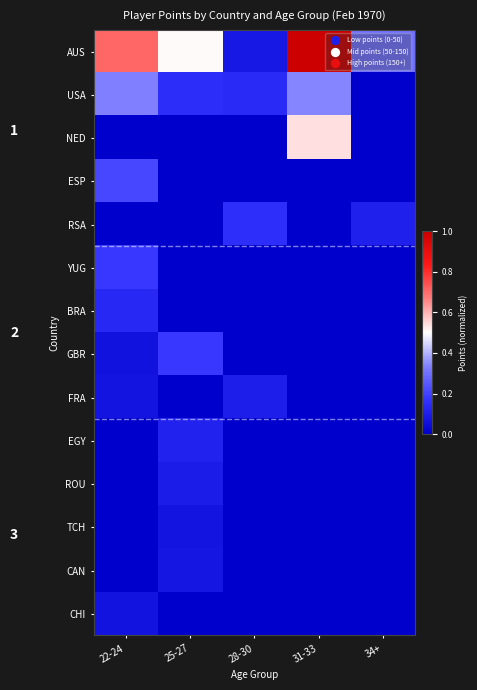

At which category is the sum across all series the highest?

31-33